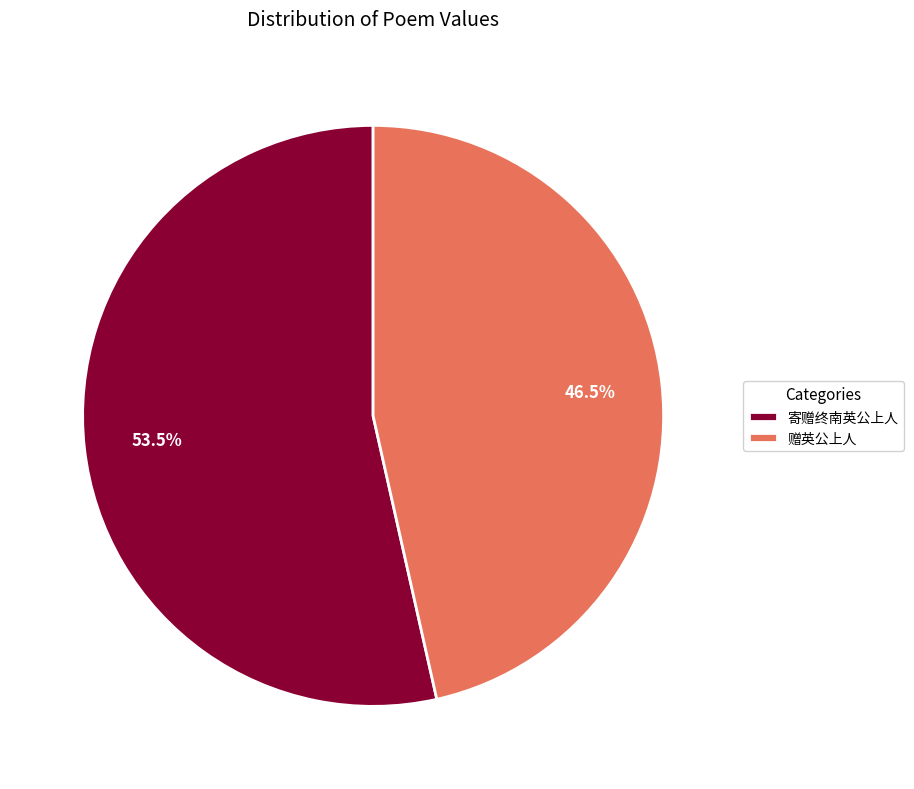

Rank the categories by value from lowest to highest.

赠英公上人, 寄赠终南英公上人